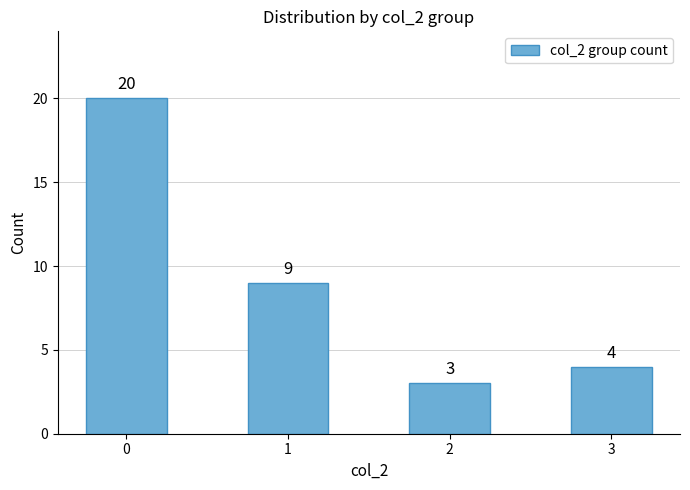

How many series are shown in this chart?

1